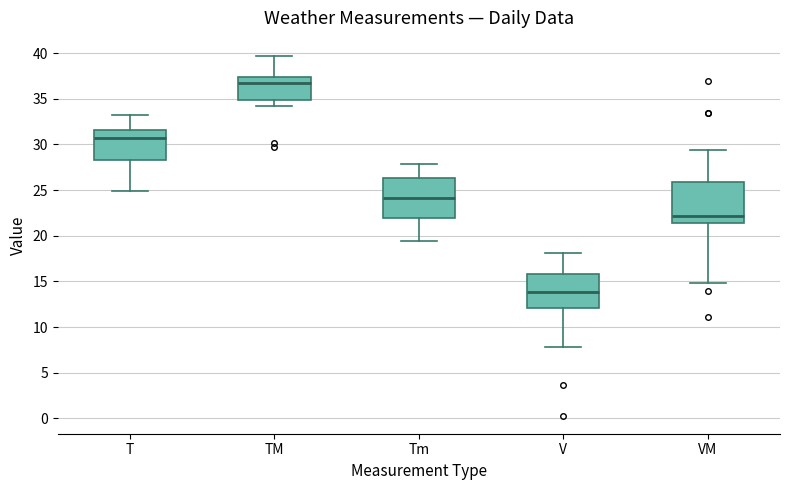

Where is the lower edge of the box for TM on the y-axis? The values are not printed on the chart, so give them approximately, as read against the axis.

35.0